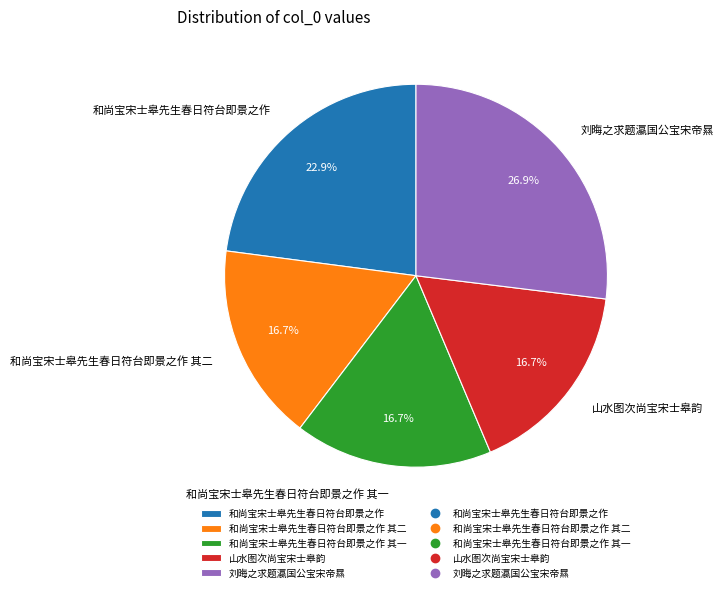

To the nearest percent, what percentage of the pie is 刘晦之求题瀛国公宝宋帝㬎?

27%